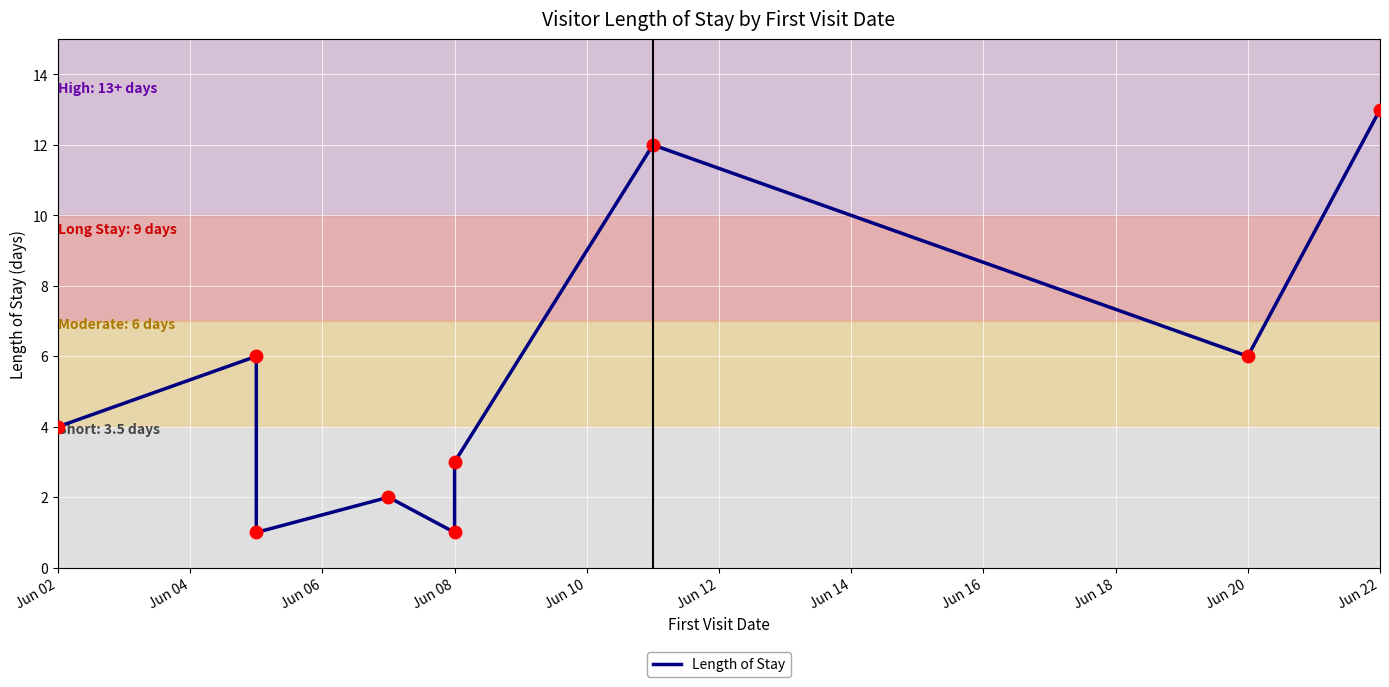

What is the ratio of the value at Jun 02 to the value at Jun 06?

4.0